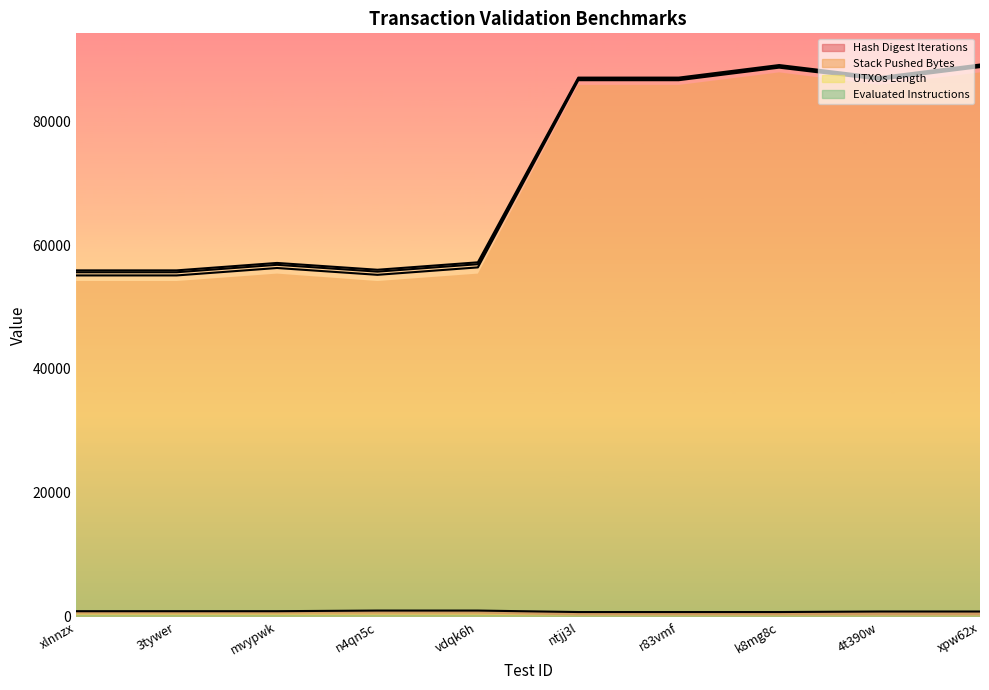

True or false: UTXOs Length has a value of 73926 at n4qn5c.

False